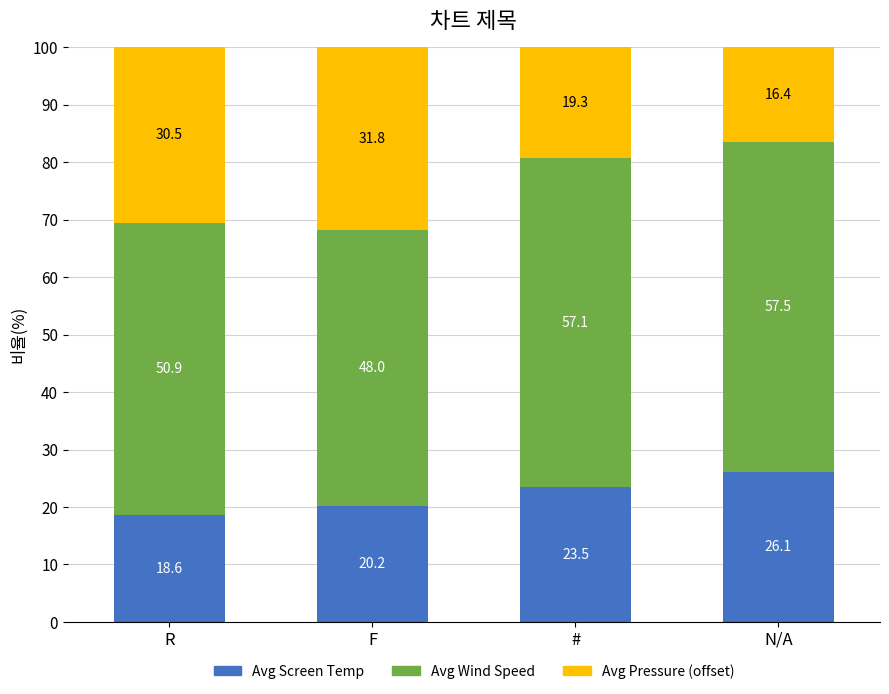

What is the total value across all series at N/A?

100.0